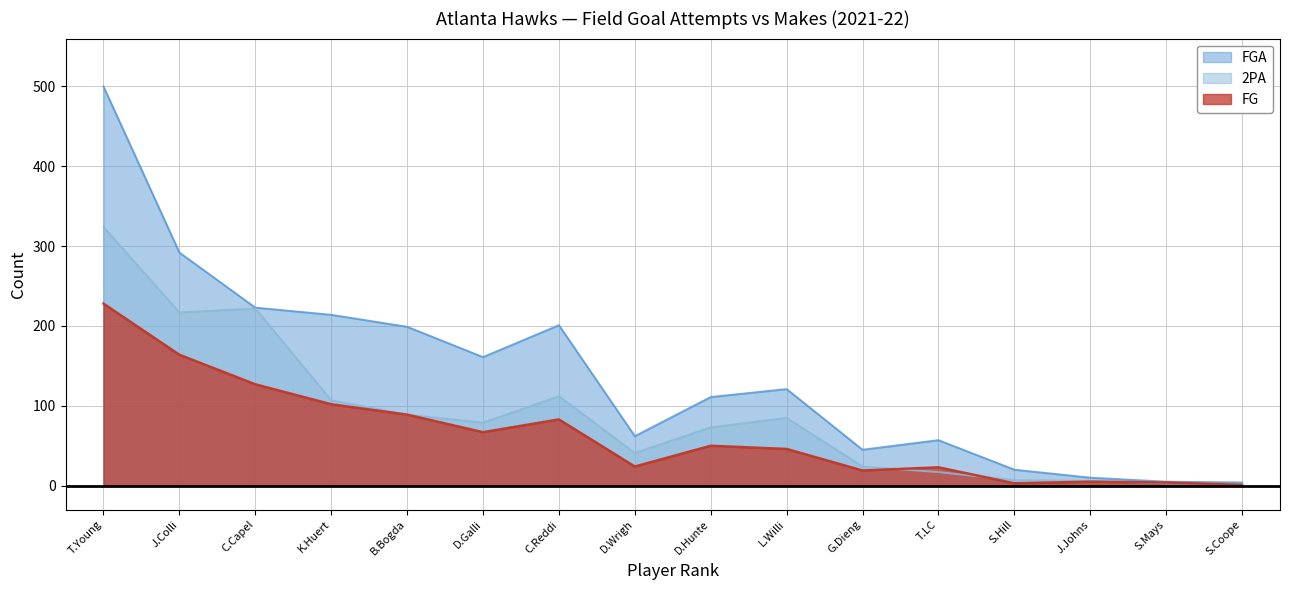

At which category is the sum across all series the highest?

T.Young